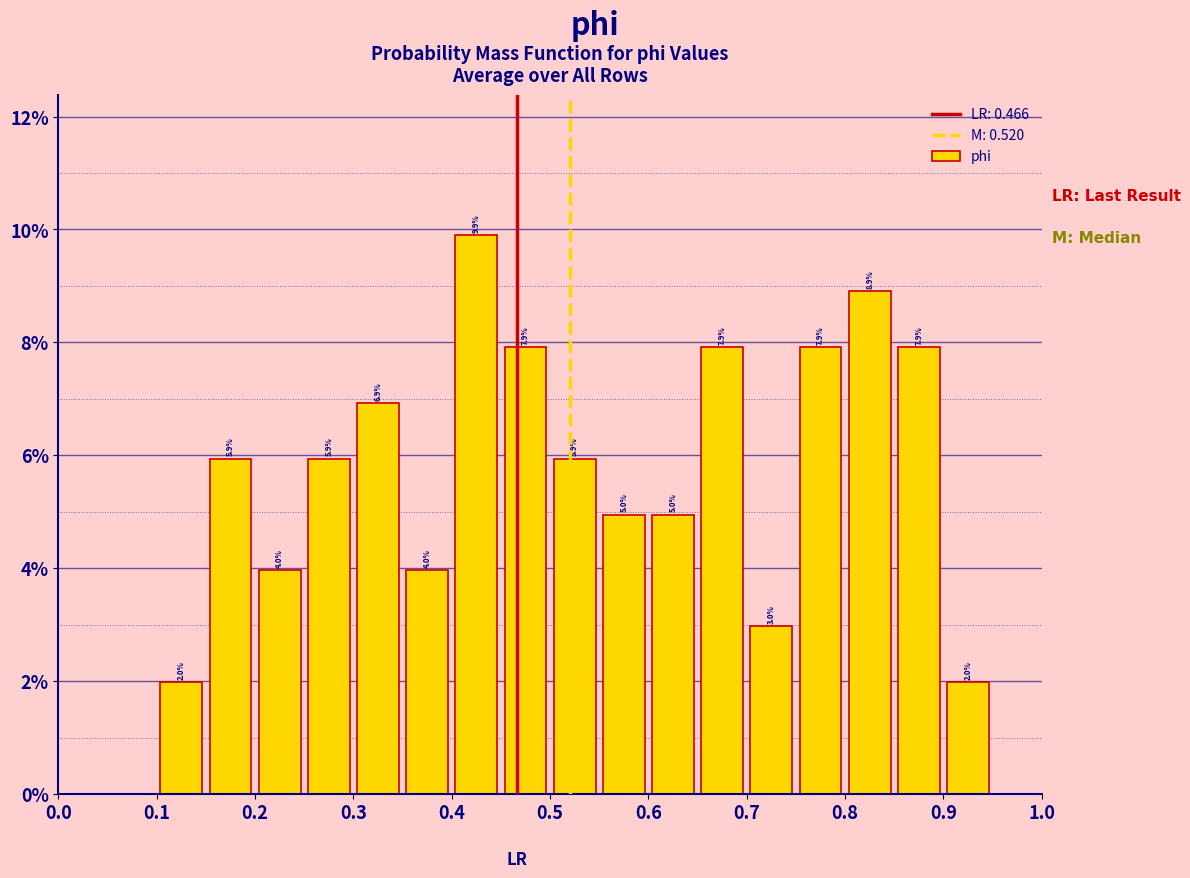

Which range on the x-axis has the tallest bar?

0.40 to 0.45